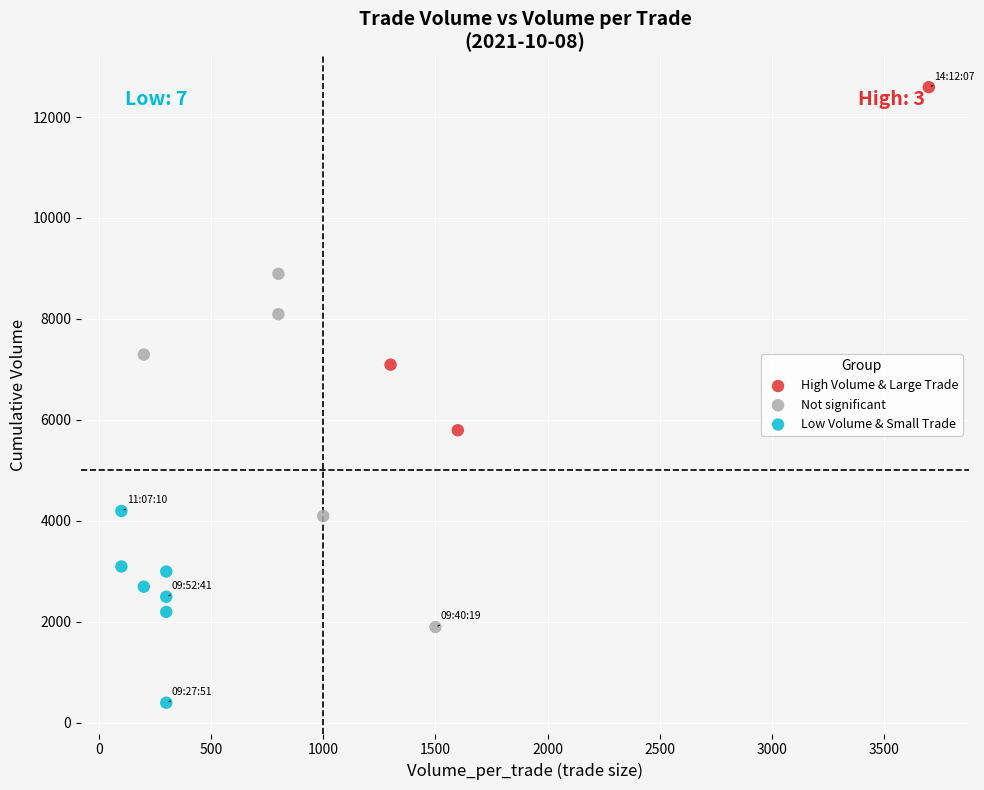

Which series has the largest Y range (max minus min)?

Not significant